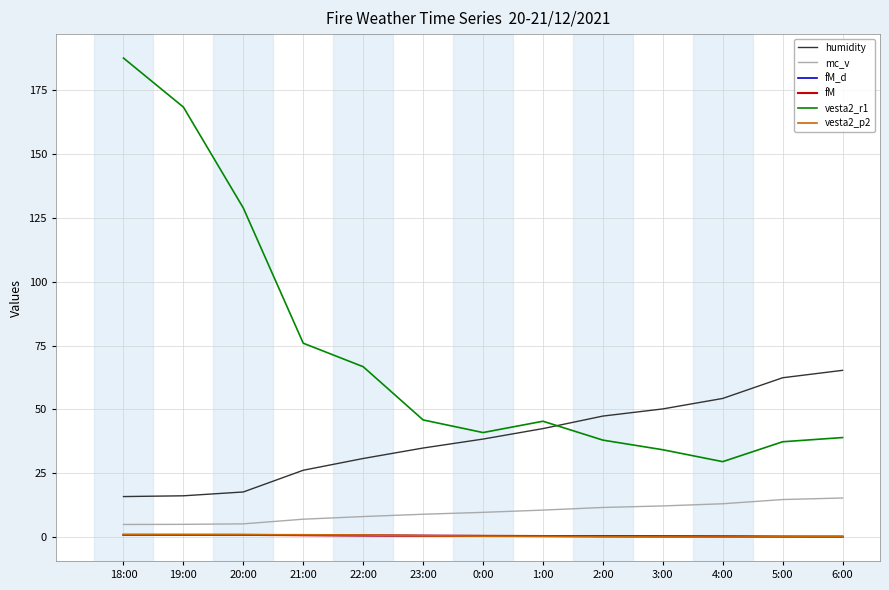

What is the sum of the vesta2_p2 values at 18:00 and 1:00?

1.3